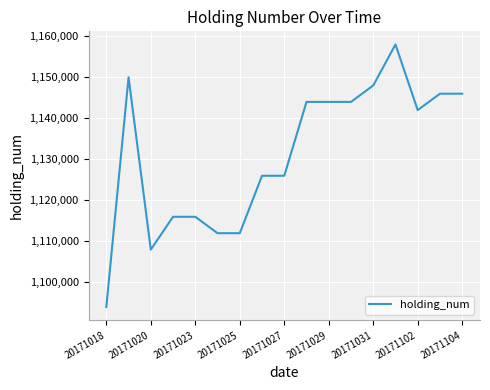

Count the number of data series in this chart.

1